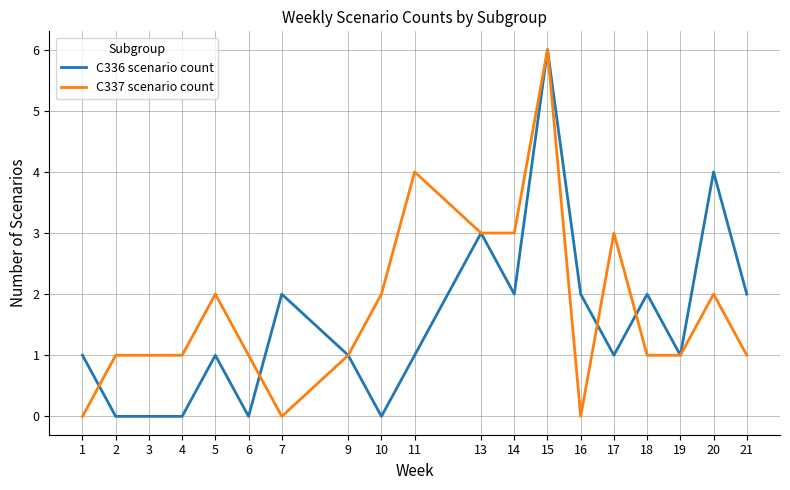

Reading left to right, transcribe all the data shown in this chart.

C336 scenario count: 1	0	0	0	1	0	2	1	0	1	3	2	6	2	1	2	1	4	2
C337 scenario count: 0	1	1	1	2	1	0	1	2	4	3	3	6	0	3	1	1	2	1